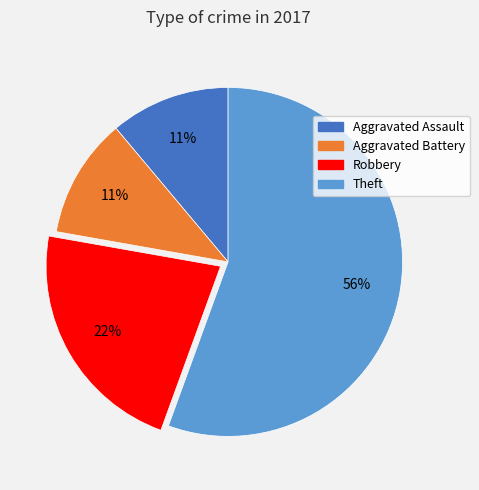

To the nearest percent, what is the average slice percentage?

25%